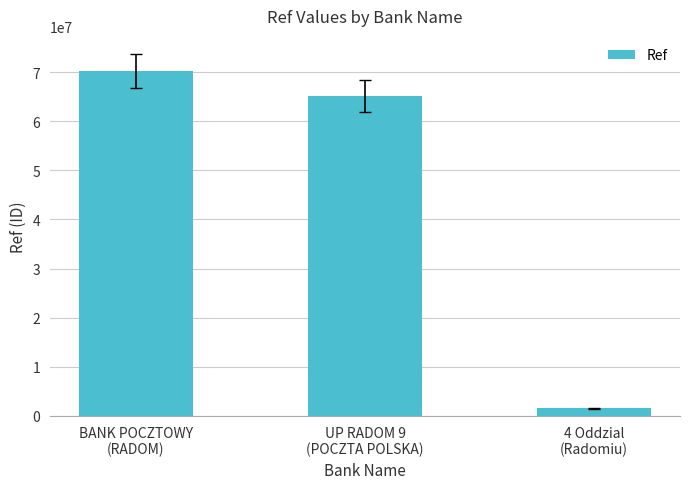

Where does the data first go above 65048340?

BANK POCZTOWY
(RADOM)